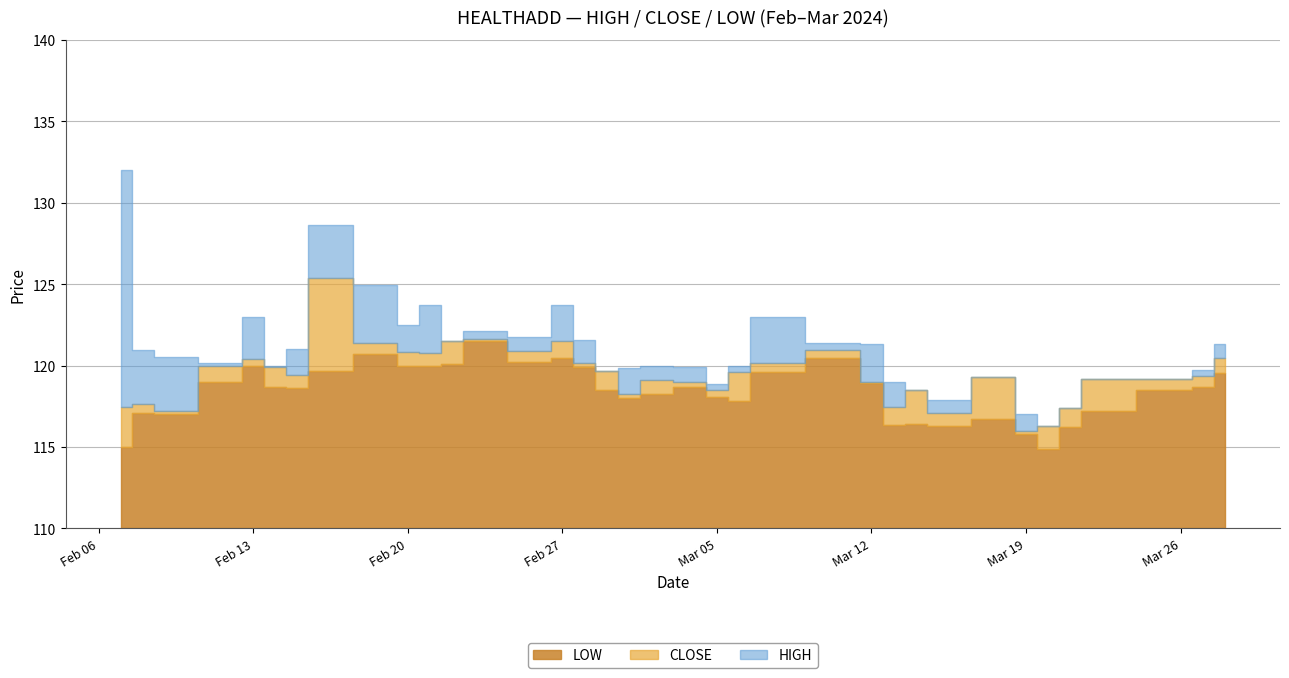

Rank the series at 2024-02-23 from highest to lowest value.

HIGH, CLOSE, LOW